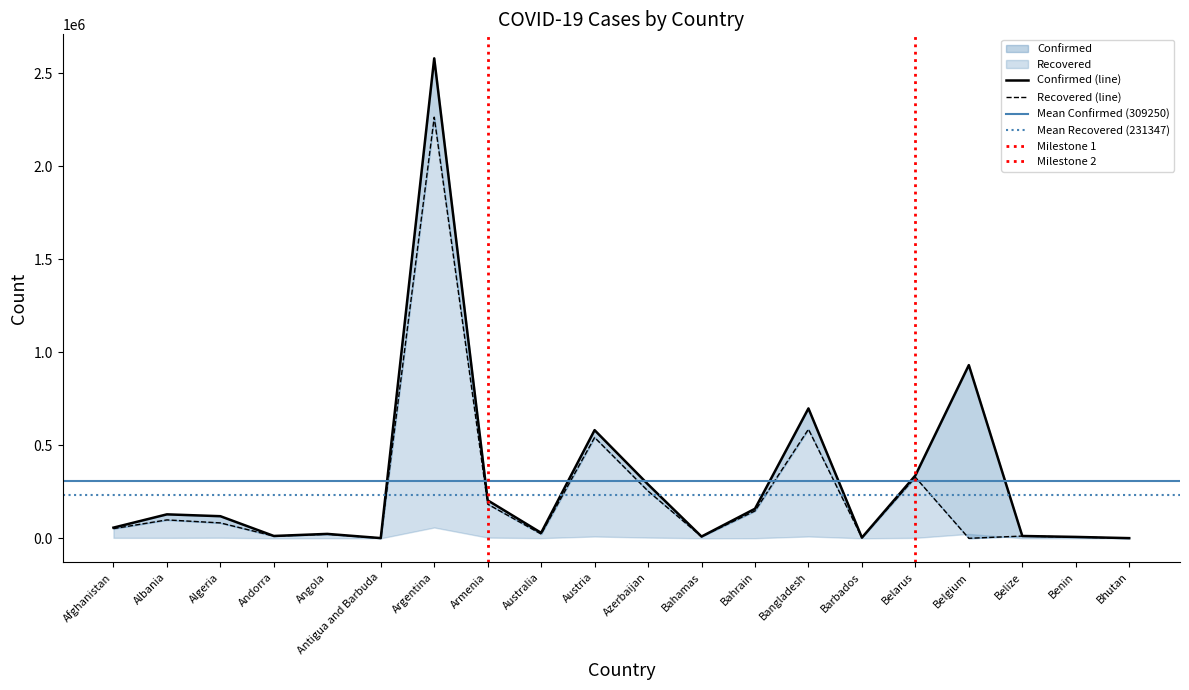

What is the label of the 20th point from the right?

Afghanistan